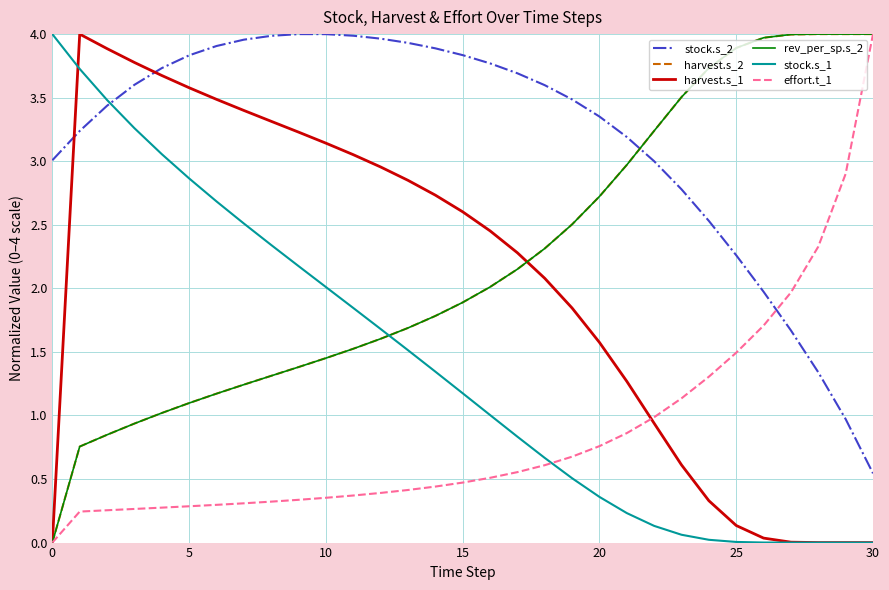

Which series ends up on top after the final intersection of stock.s_1 and harvest.s_2?

harvest.s_2